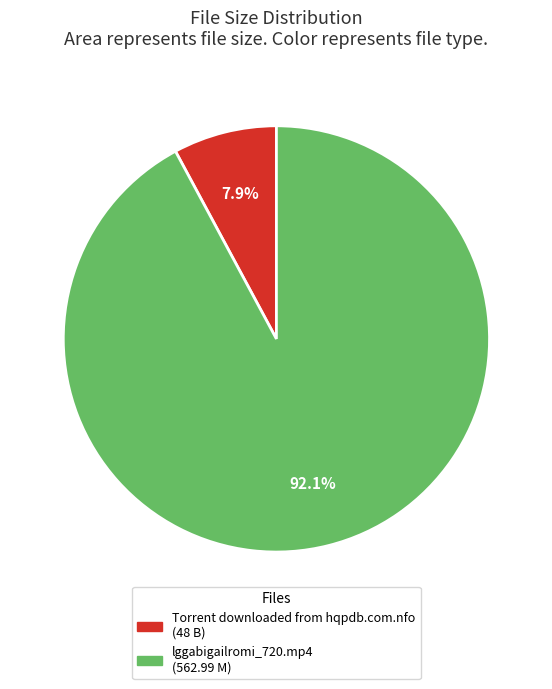

Which has a higher value, Torrent downloaded from hqpdb.com.nfo or lggabigailromi_720.mp4?

lggabigailromi_720.mp4